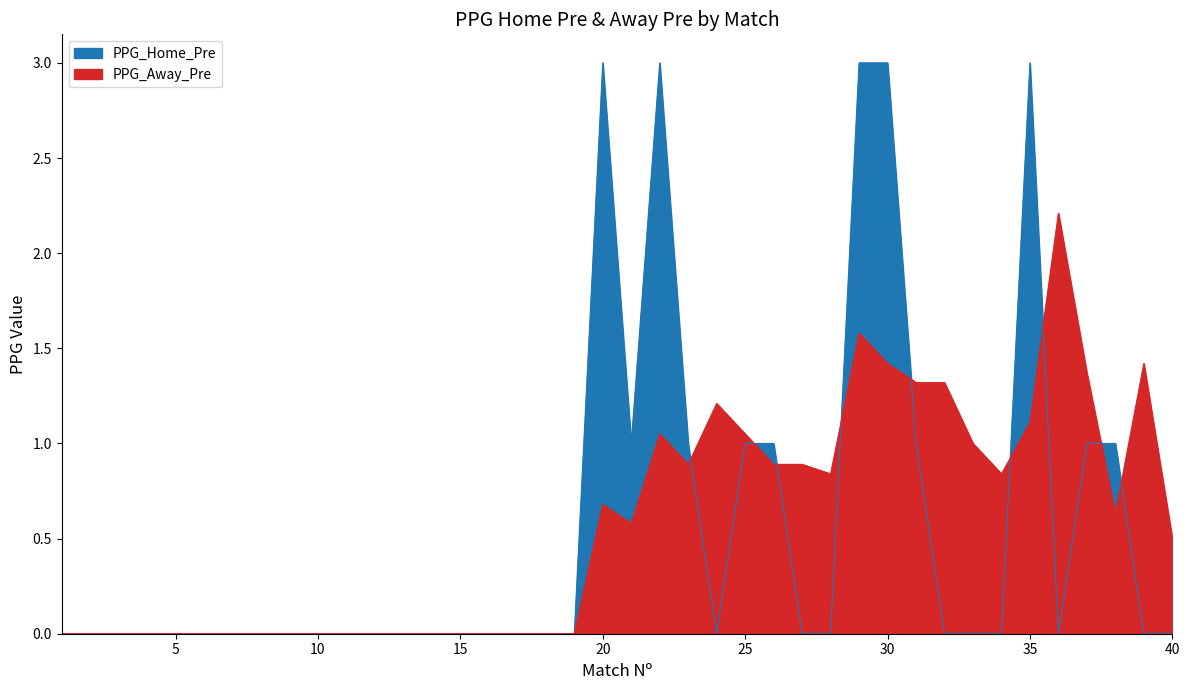

What is the sum of the PPG_Home_Pre values at 31 and 35?

4.0